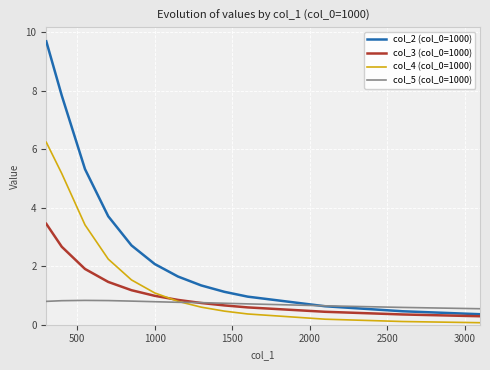

What is the maximum value for col_4 (col_0=1000)?

6.2